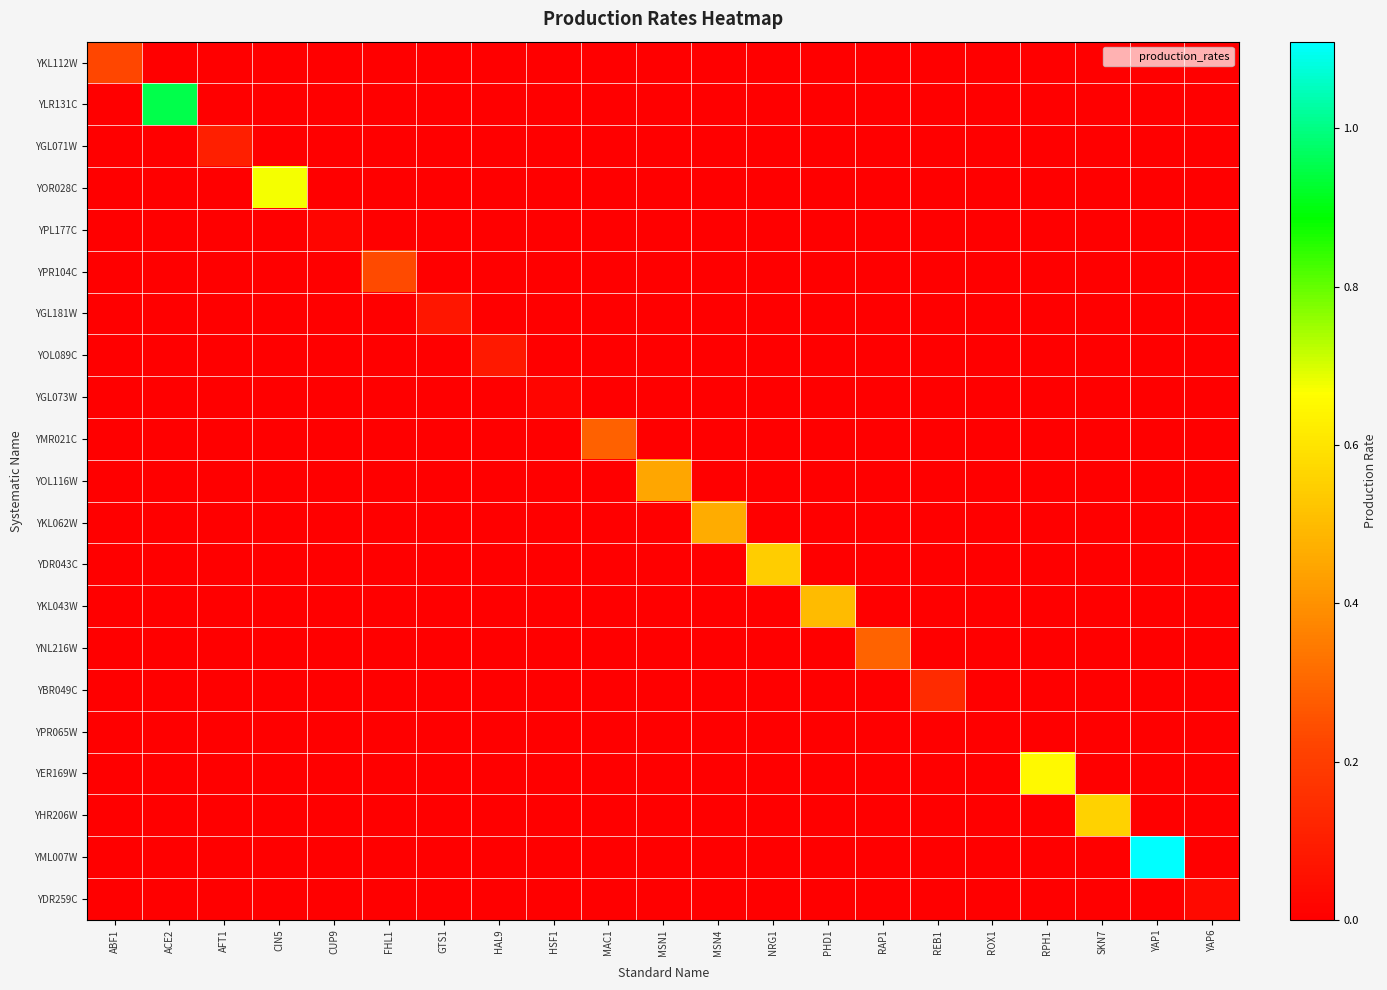

At HAL9, list the series in order from smallest to largest.

YKL112W, YLR131C, YGL071W, YOR028C, YPL177C, YPR104C, YGL181W, YGL073W, YMR021C, YOL116W, YKL062W, YDR043C, YKL043W, YNL216W, YBR049C, YPR065W, YER169W, YHR206W, YML007W, YDR259C, YOL089C